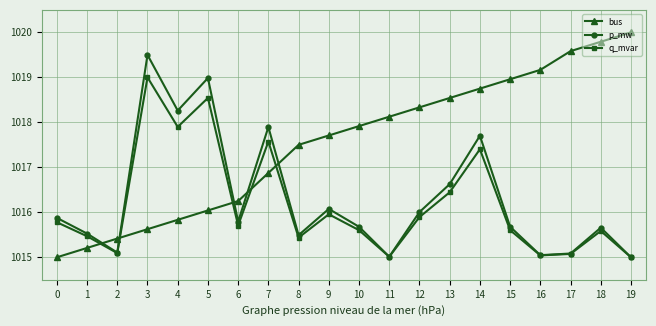

What value does the p_mw series have at 12?

1016.0